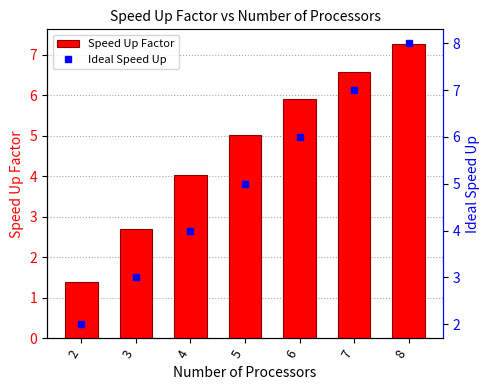

Rank the series by their maximum value, from highest to lowest.

Ideal Speed Up, Speed Up Factor